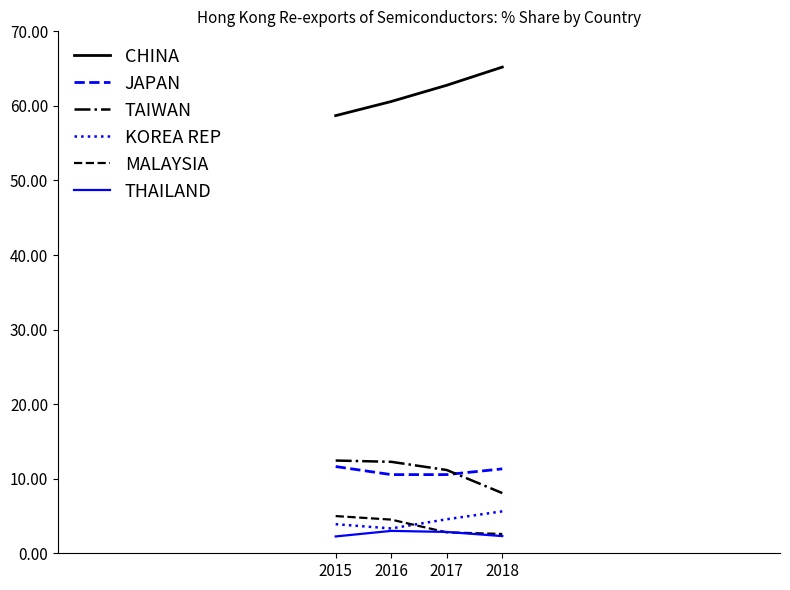

At how many categories does at least one series exceed 45?

4